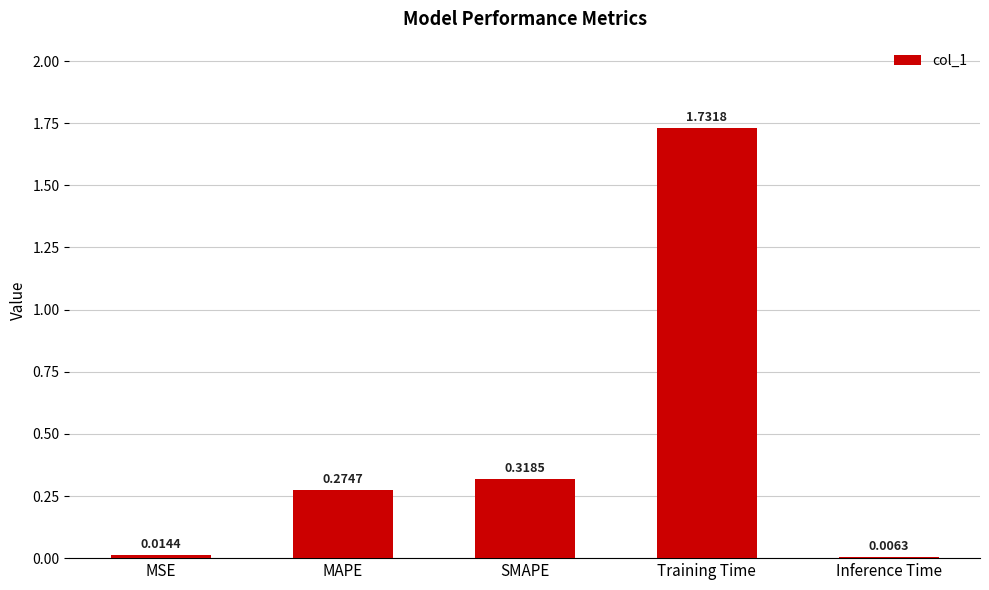

At which label is the value closest to 0?

Inference Time